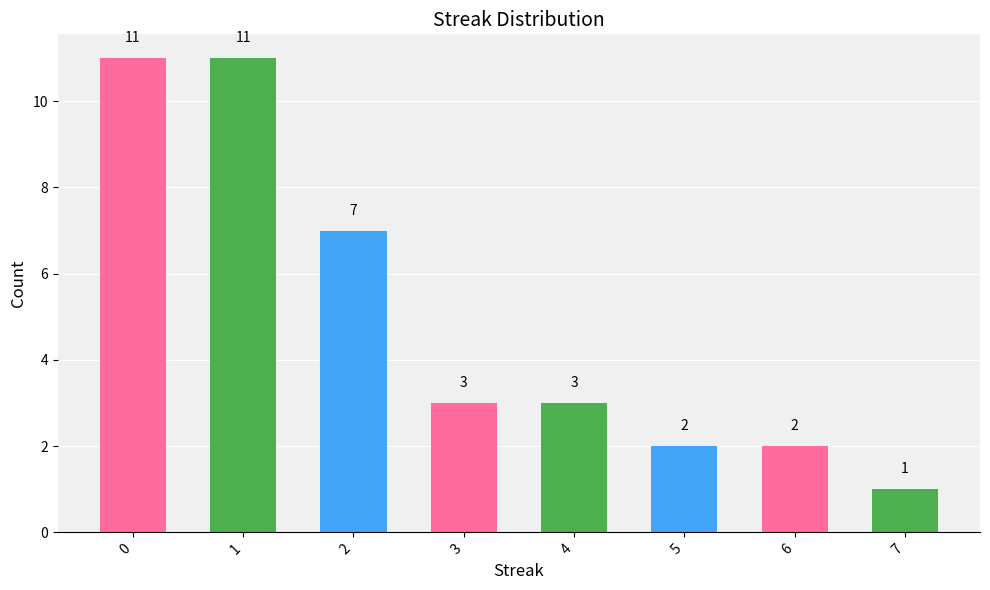

Between 7 and 2, which is larger?

2